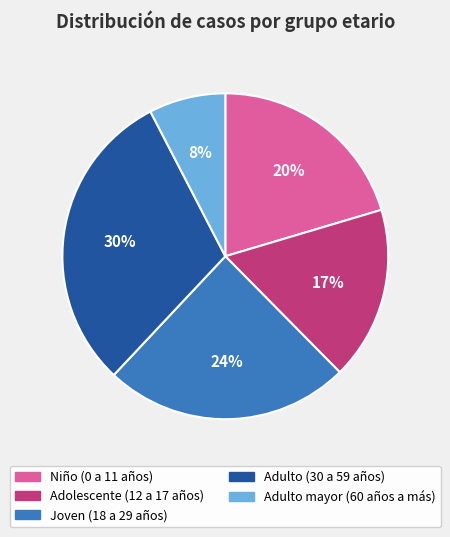

Between Joven (18 a 29 años) and Adulto mayor (60 años a más), which is larger?

Joven (18 a 29 años)